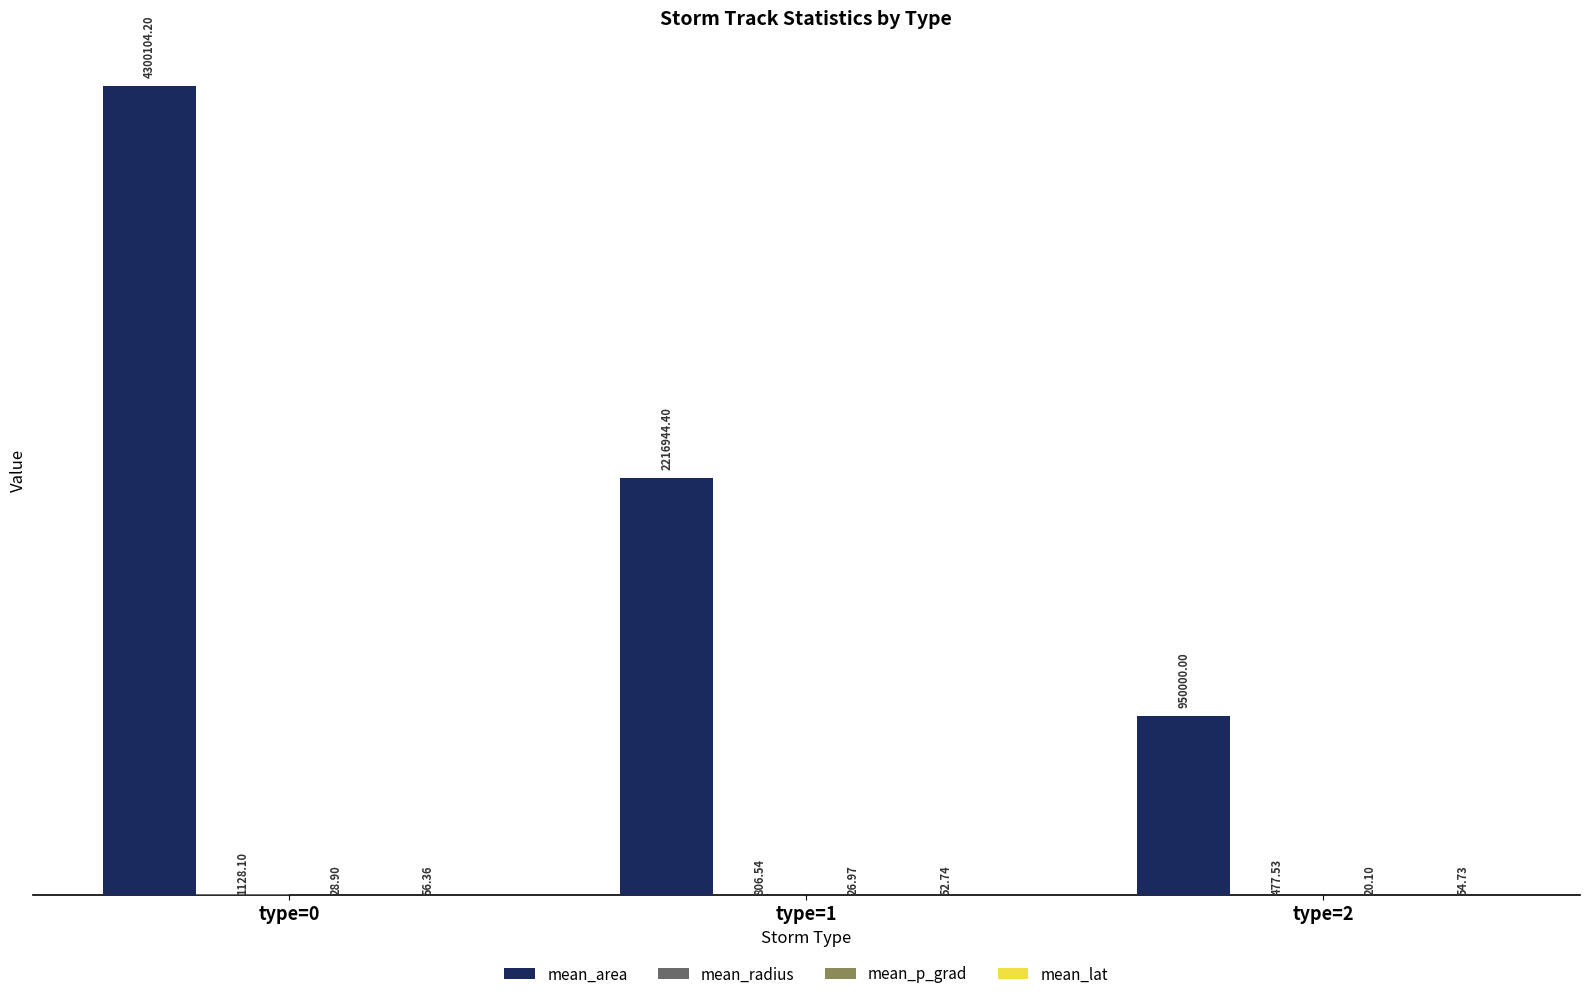

Between type=0 and type=1, which series saw the biggest shift?

mean_area